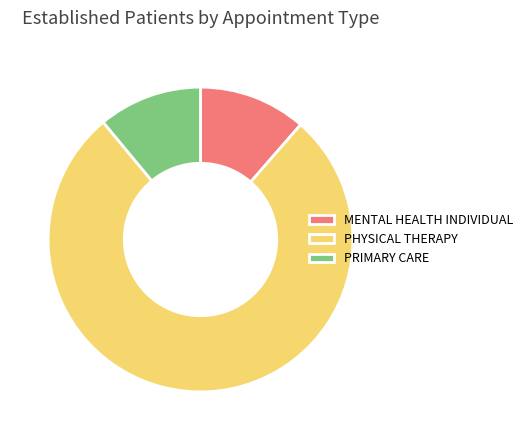

Which category accounts for the majority?

PHYSICAL THERAPY